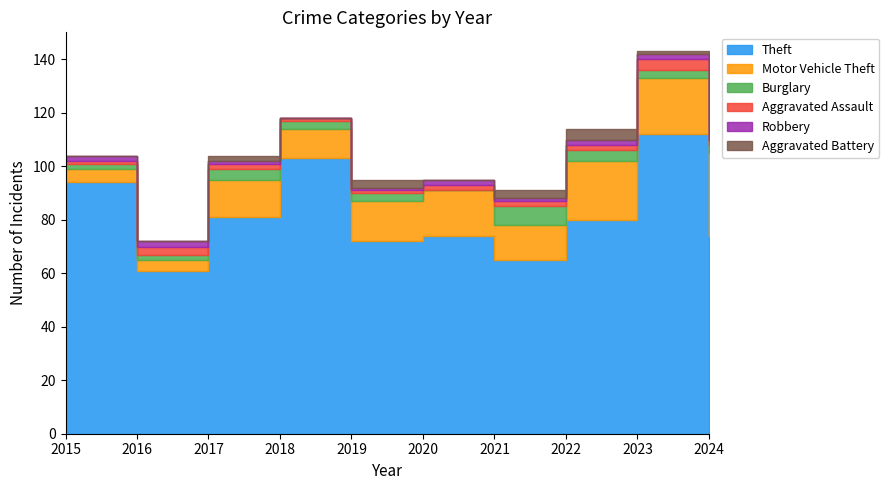

Reading left to right, transcribe all the data shown in this chart.

Theft: 2015=94	2016=61	2017=81	2018=103	2019=72	2020=74	2021=65	2022=80	2023=112	2024=74
Motor Vehicle Theft: 2015=5	2016=4	2017=14	2018=11	2019=15	2020=17	2021=13	2022=22	2023=21	2024=31
Burglary: 2015=2	2016=2	2017=4	2018=3	2019=3	2020=0	2021=7	2022=4	2023=3	2024=3
Aggravated Assault: 2015=1	2016=3	2017=2	2018=1	2019=1	2020=2	2021=2	2022=2	2023=4	2024=2
Robbery: 2015=2	2016=2	2017=1	2018=0	2019=1	2020=2	2021=1	2022=2	2023=2	2024=2
Aggravated Battery: 2015=0	2016=0	2017=2	2018=0	2019=3	2020=0	2021=3	2022=4	2023=1	2024=2